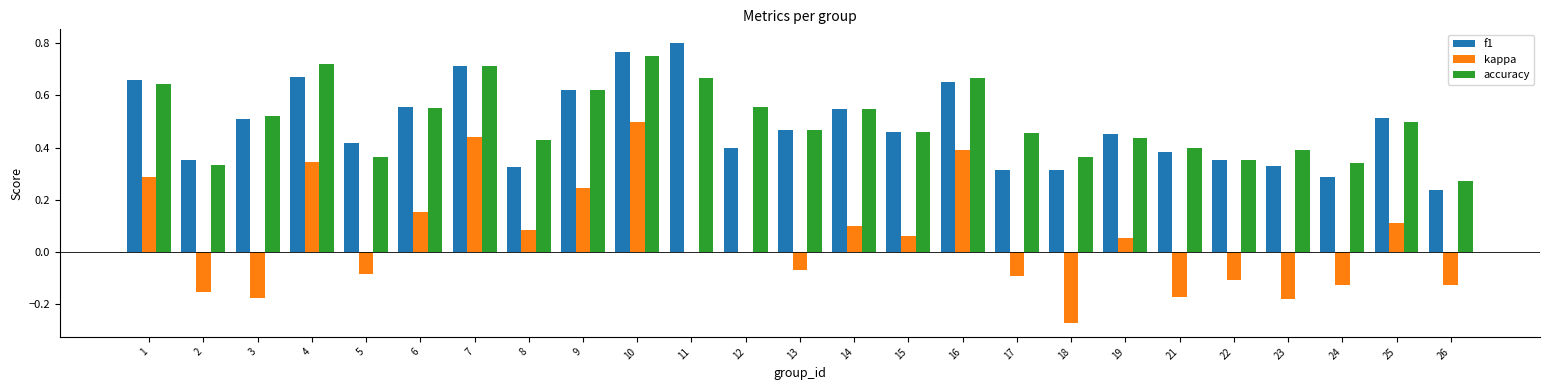

Count the f1 values in the range 0 to 1.

25